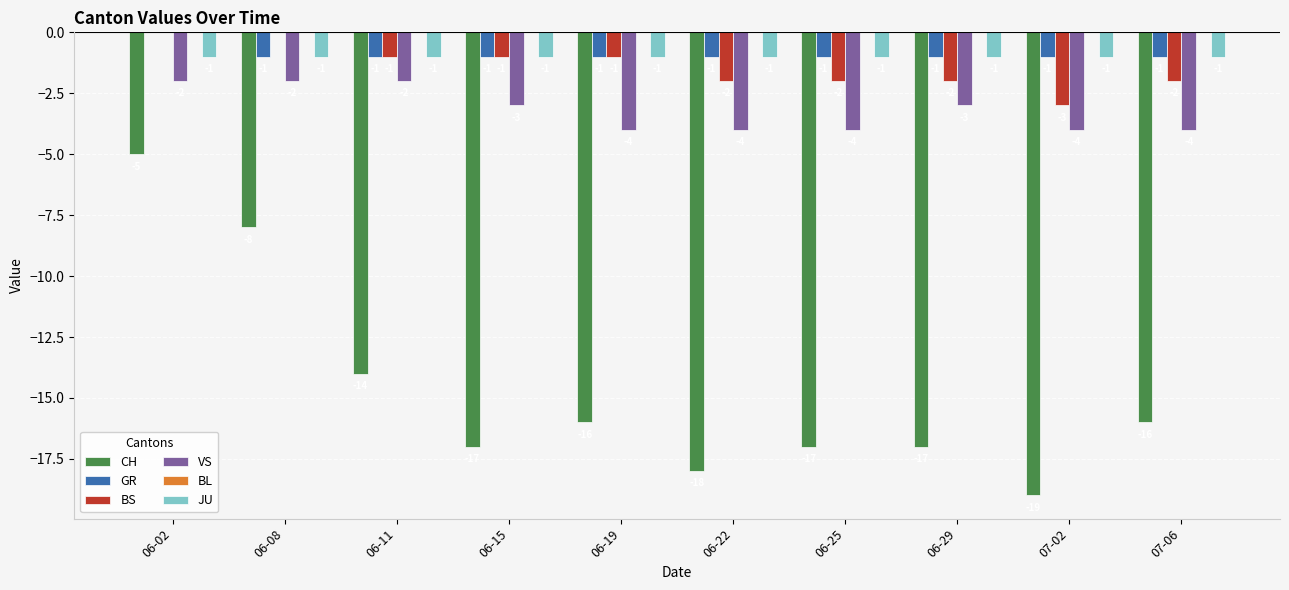

Where is GR nearest to the value 0?

06-02